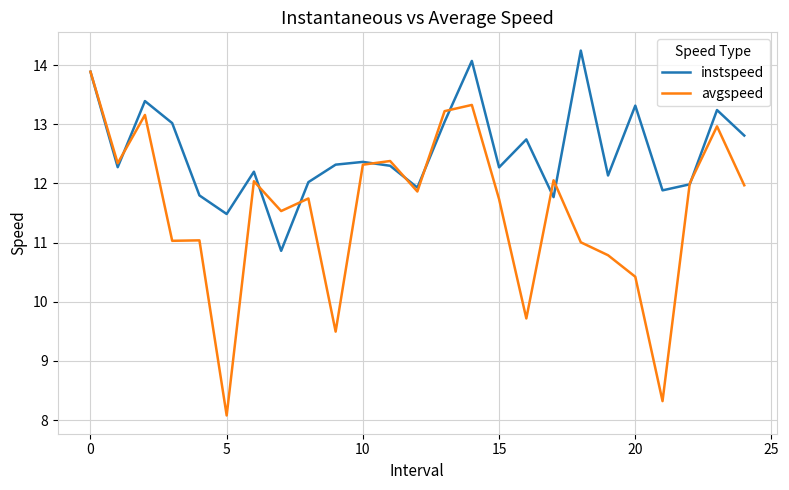

What is the minimum value for instspeed?

10.9